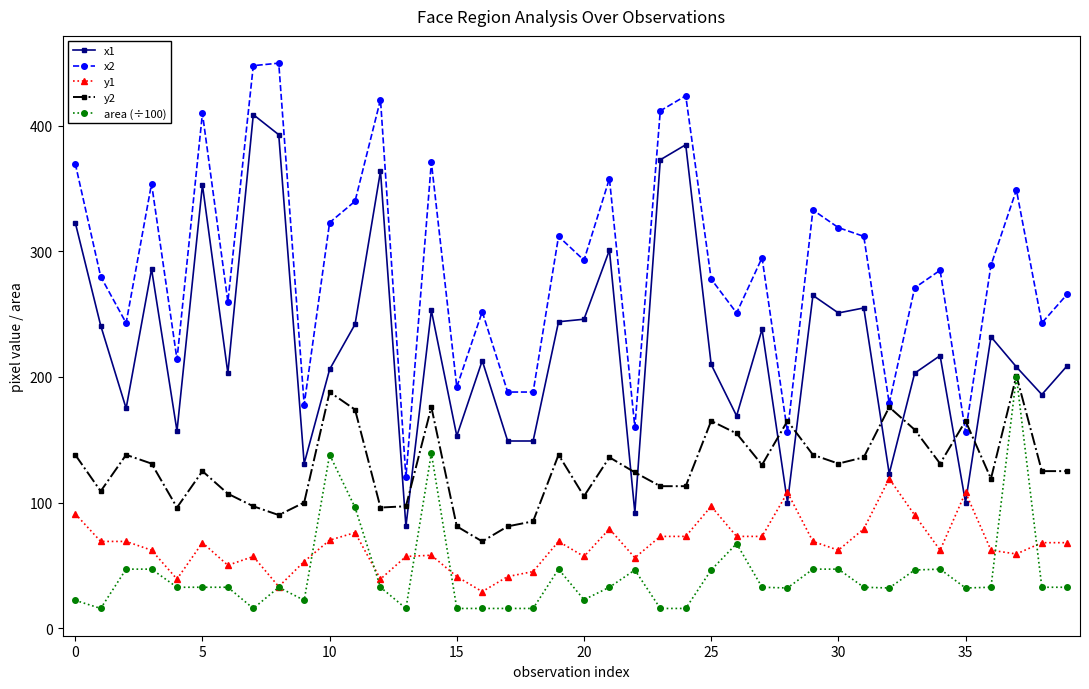

What is the value of the area (÷100) point at the 21st from the left?

22.6